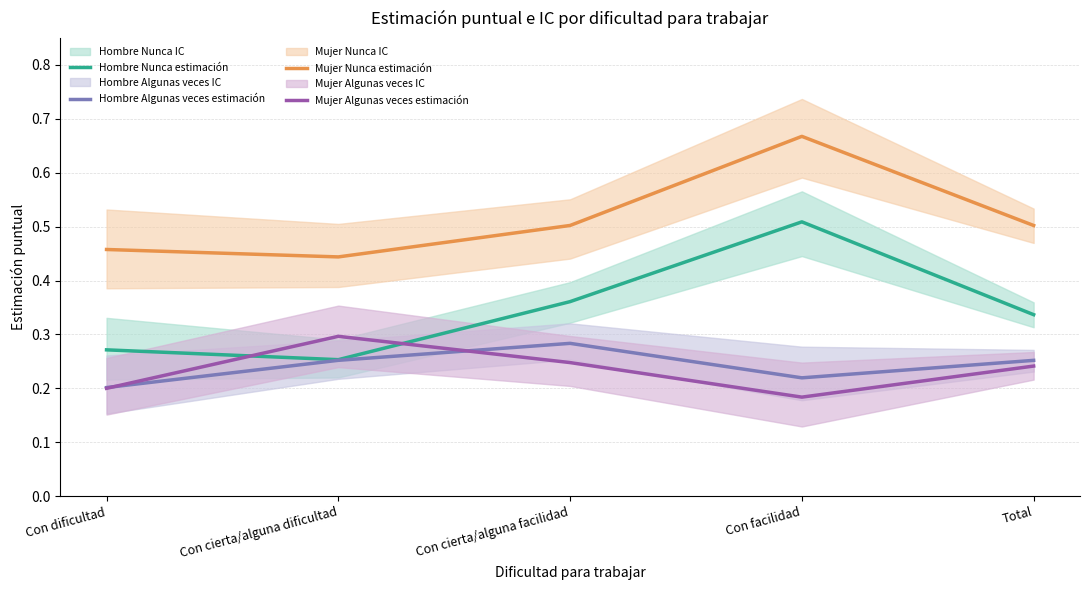

At which category is the sum across all series the highest?

Con facilidad